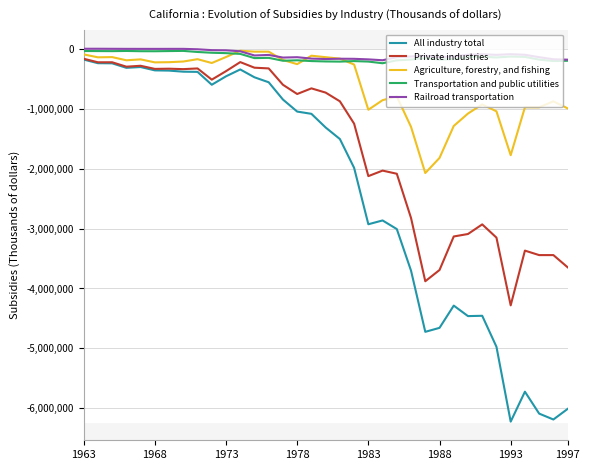

True or false: All industry total and Transportation and public utilities cross at least once.

False